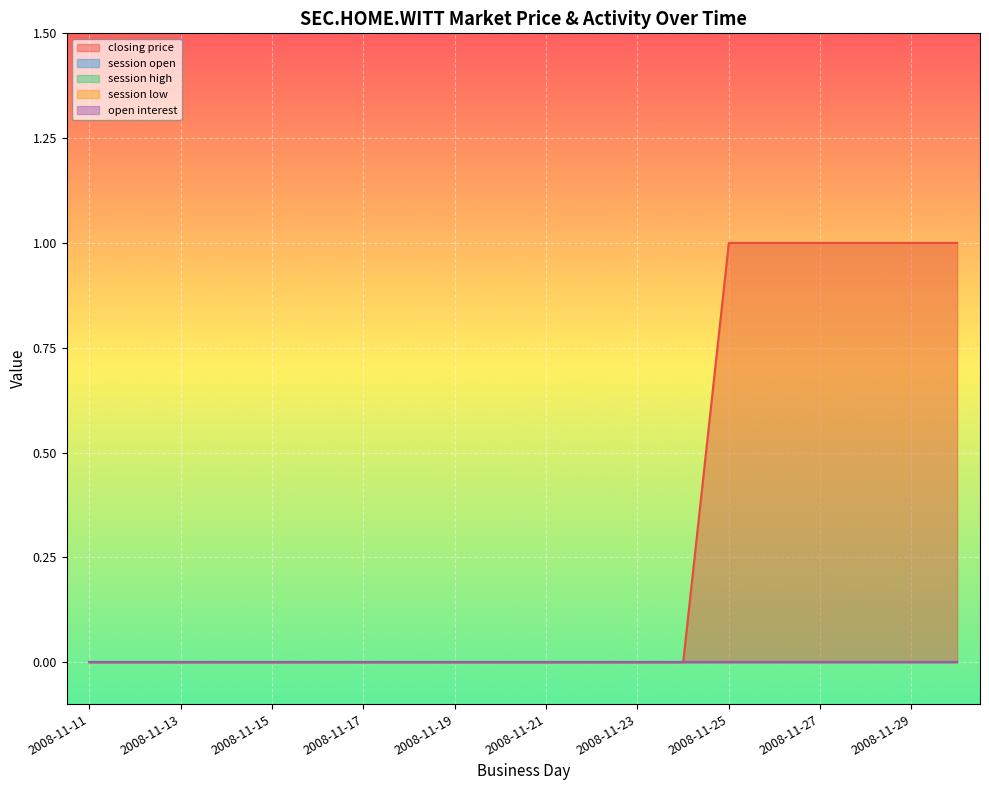

Reading right to left, transcribe all the data shown in this chart.

closing price: 1	1	1	1	1	1	0	0	0	0	0	0	0	0	0	0	0	0	0	0
session open: 0	0	0	0	0	0	0	0	0	0	0	0	0	0	0	0	0	0	0	0
session high: 0	0	0	0	0	0	0	0	0	0	0	0	0	0	0	0	0	0	0	0
session low: 0	0	0	0	0	0	0	0	0	0	0	0	0	0	0	0	0	0	0	0
open interest: 0	0	0	0	0	0	0	0	0	0	0	0	0	0	0	0	0	0	0	0